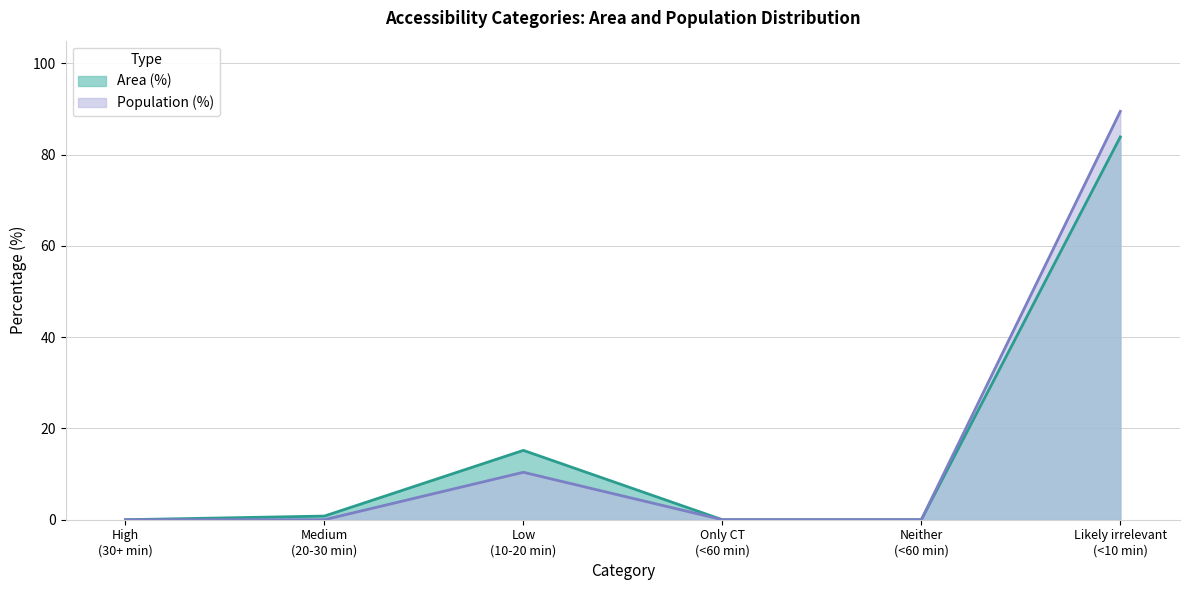

What position from the right is Likely irrelevant (<10 min)?

1